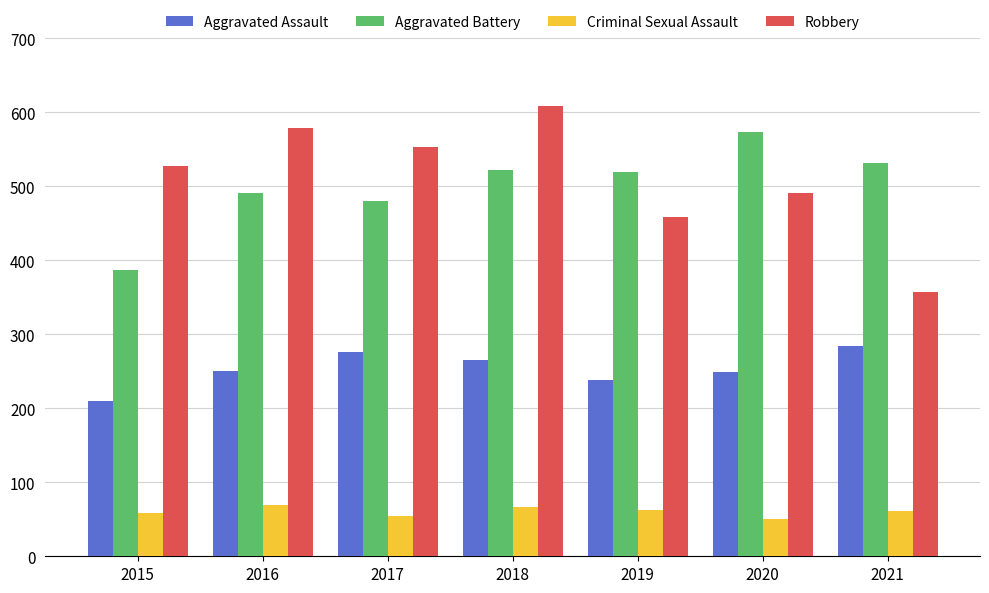

Rank the series by their maximum value, from highest to lowest.

Robbery, Aggravated Battery, Aggravated Assault, Criminal Sexual Assault